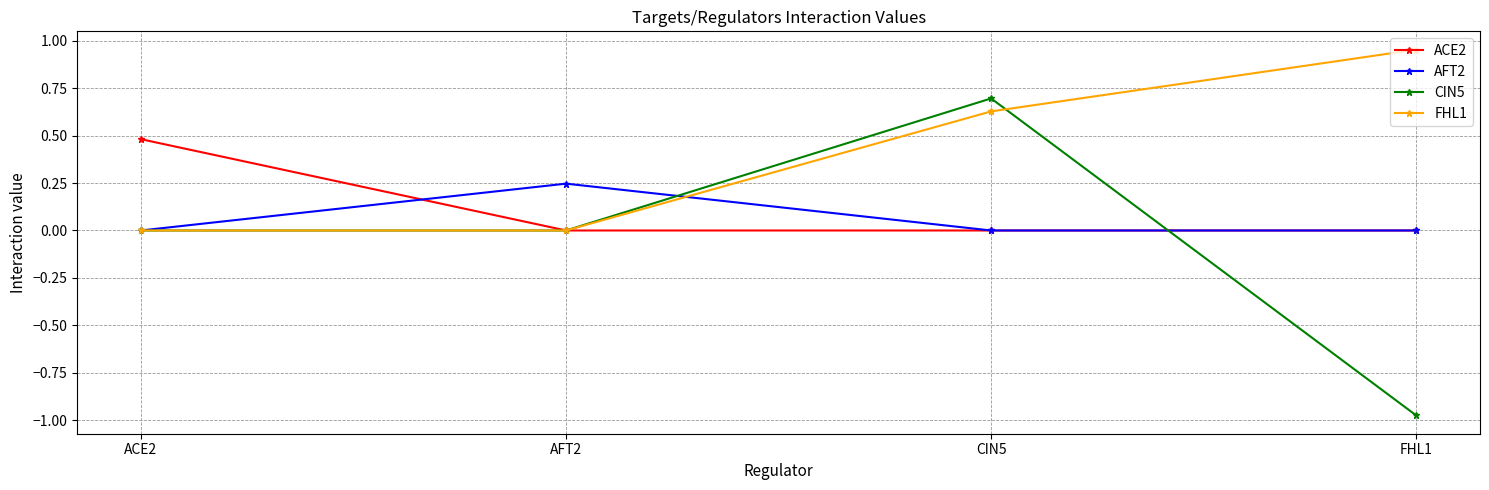

How many interior local peaks does the AFT2 series have?

1